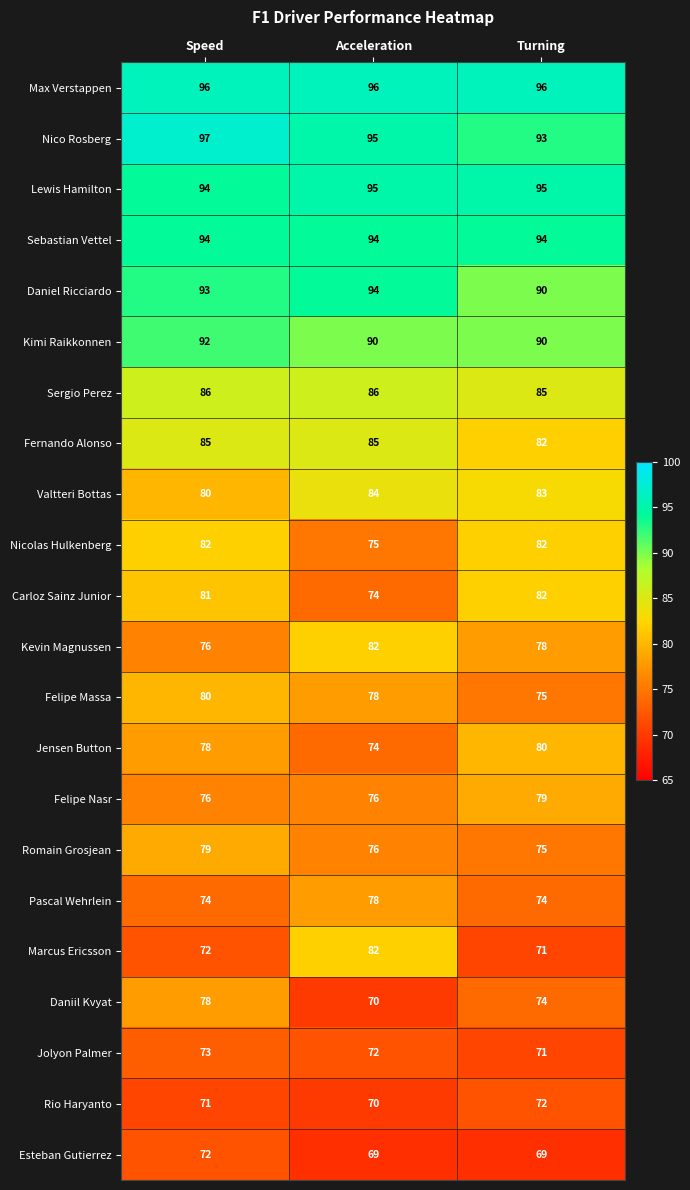

Between Speed and Turning, which series saw the biggest shift?

Felipe Massa